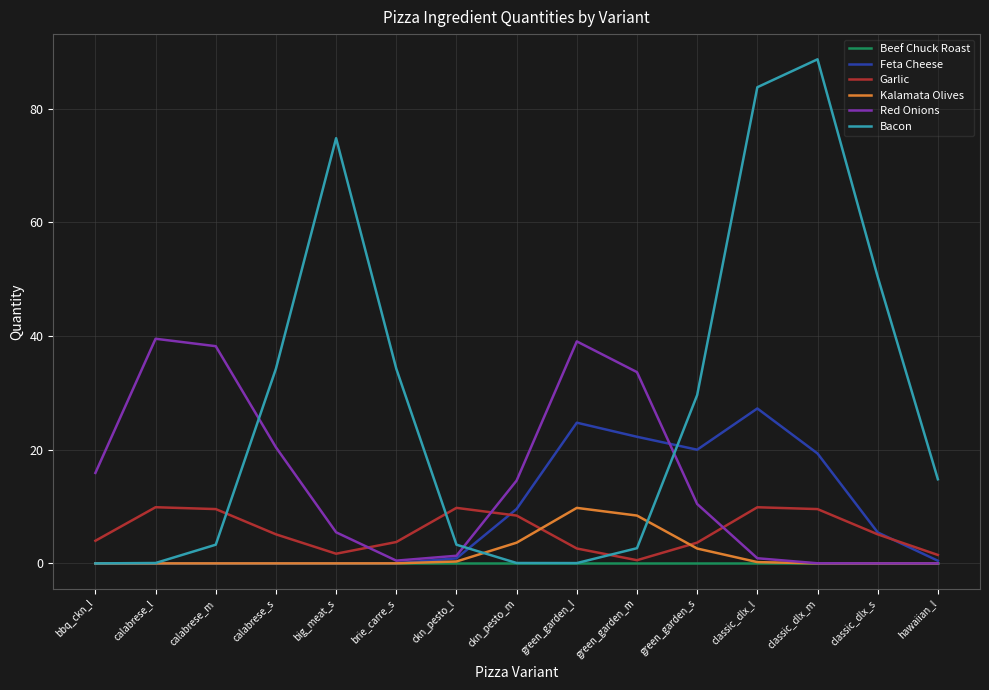

Count the number of categories in the chart.

15